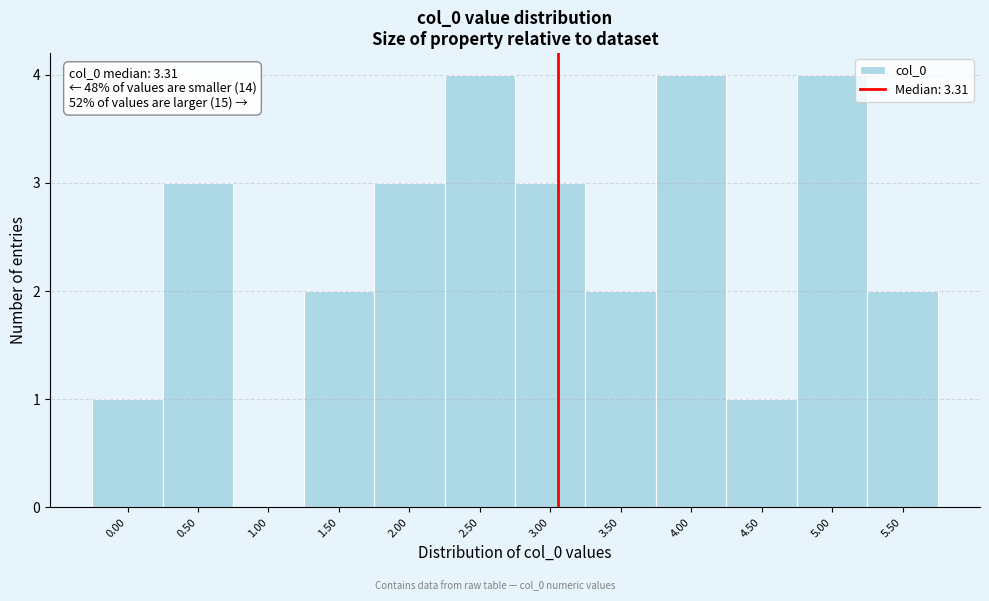

Reading left to right, list all the values displayed in this chart.

0.00=1	0.50=3	1.00=0	1.50=2	2.00=3	2.50=4	3.00=3	3.50=2	4.00=4	4.50=1	5.00=4	5.50=2